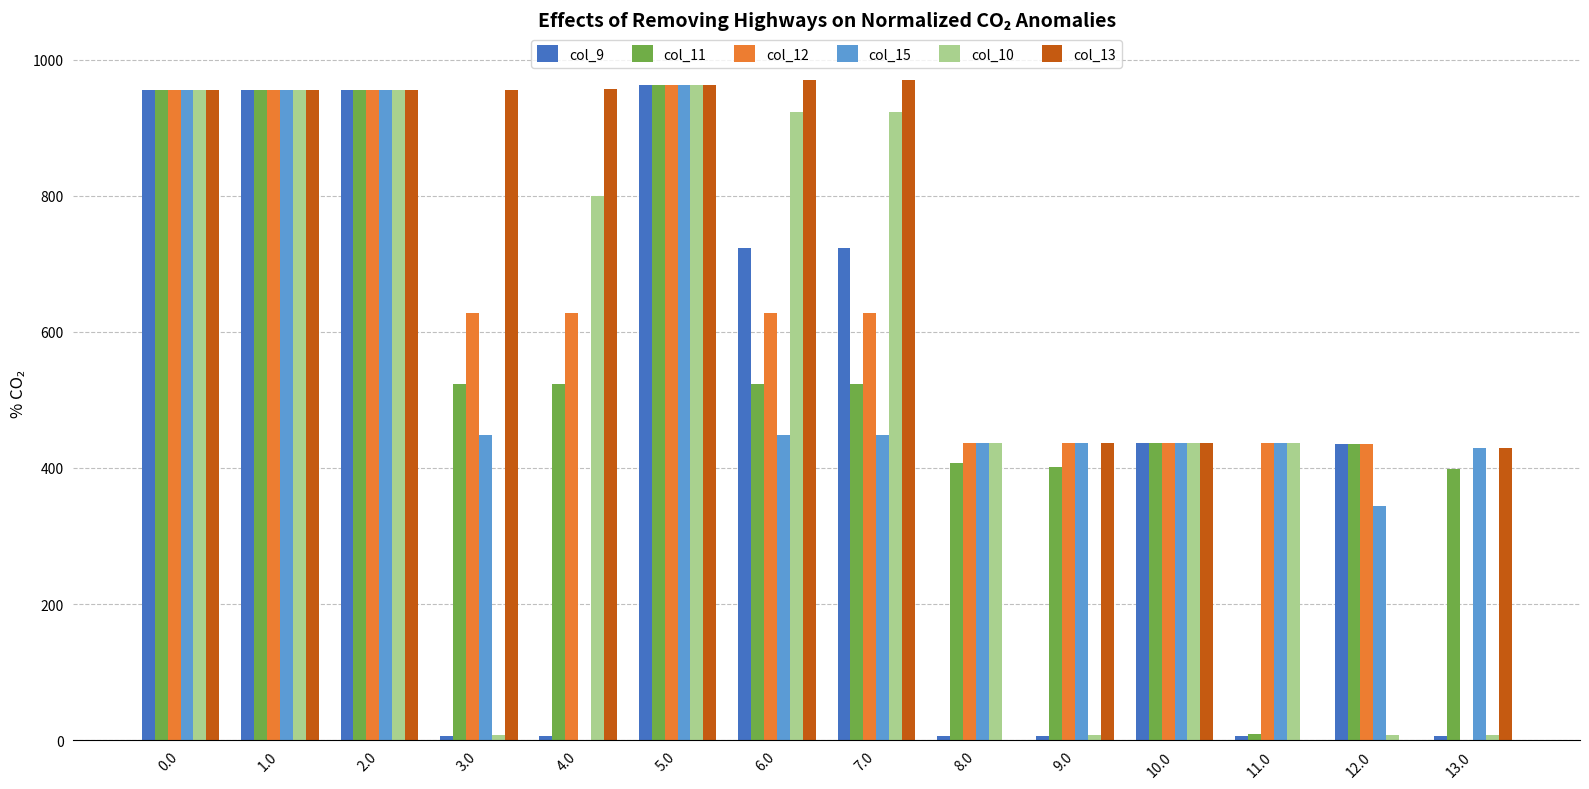

What is the greatest value displayed?

970.1